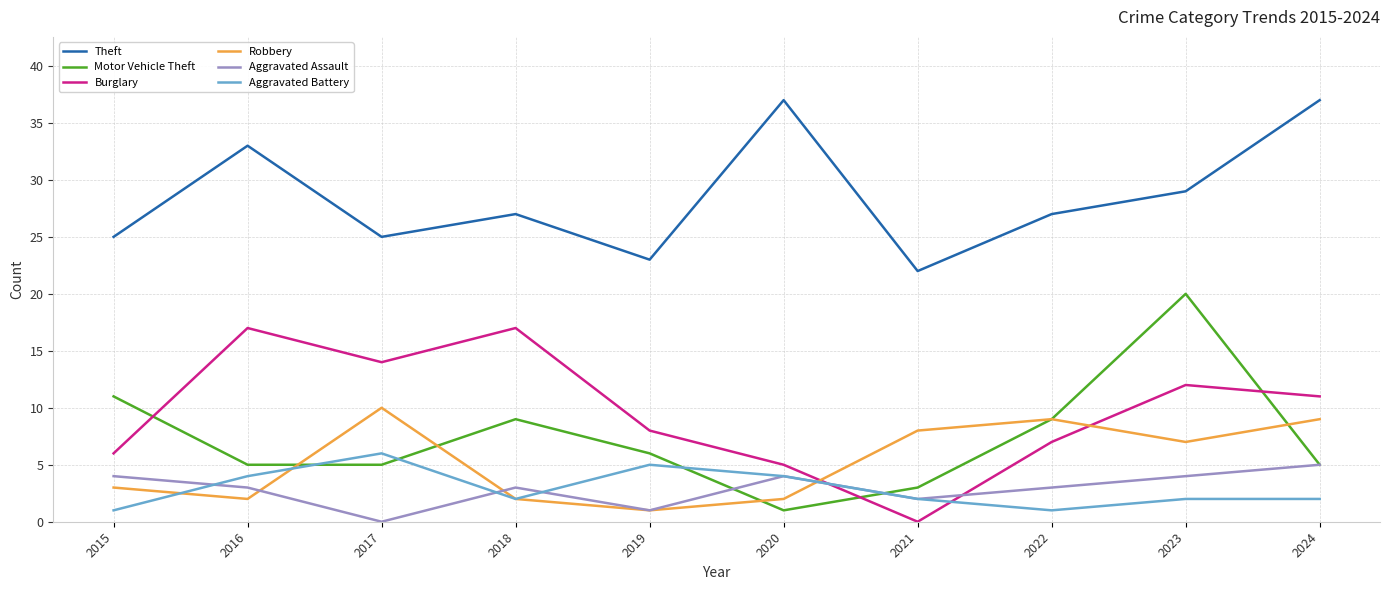

At which label does Theft first exceed 27?

2016